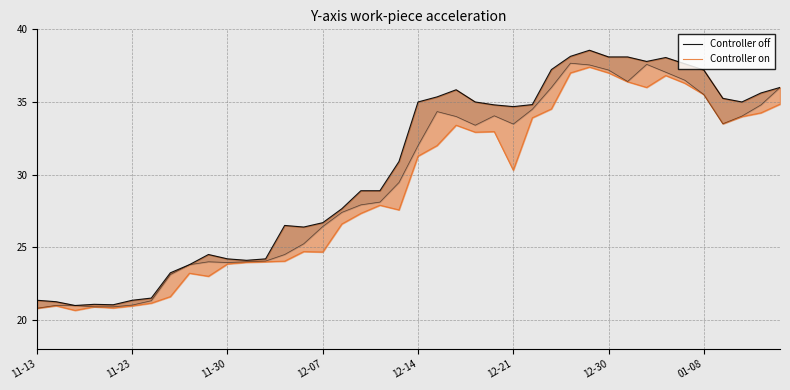

Reading right to left, list all the values displayed in this chart.

Controller off: 36.0	35.6	35.0	35.2	37.2	37.6	38.1	37.8	38.1	38.1	38.6	38.1	37.2	34.8	34.7	34.8	35.0	35.8	35.4	35.0	30.9	28.9	28.9	27.6	26.7	26.4	26.5	24.2	24.1	24.2	24.5	23.8	23.2	21.5	21.4	21.0	21.1	21.0	21.2	21.4
Controller on: 34.9	34.2	34.0	33.5	35.5	36.3	36.8	36.0	36.4	37.0	37.4	37.0	34.5	33.9	30.3	33.0	32.9	33.4	32.0	31.3	27.6	27.9	27.3	26.6	24.7	24.7	24.0	24.0	24.0	23.9	23.0	23.2	21.6	21.1	21.0	20.8	20.9	20.6	21.0	20.8